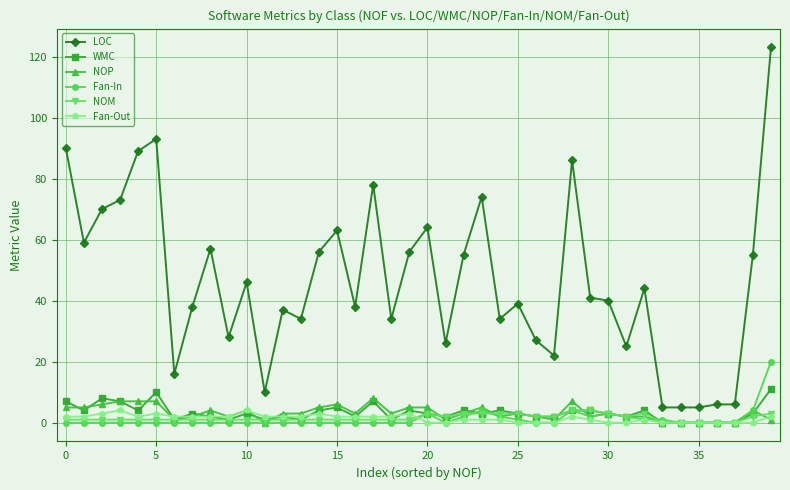

Count the number of data series in this chart.

6